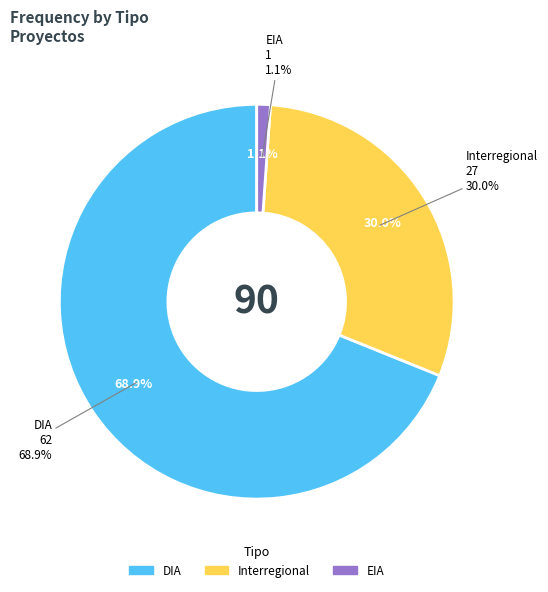

Between EIA and Interregional, which is larger?

Interregional